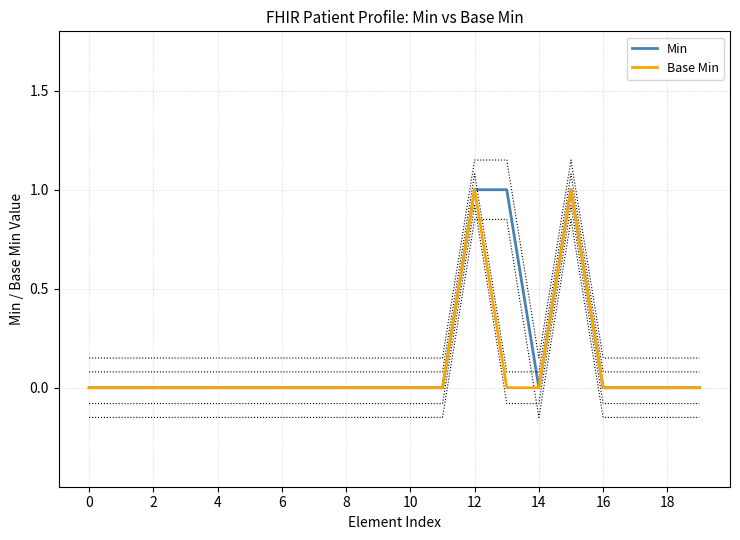

Does the chart have visible grid lines?

Yes